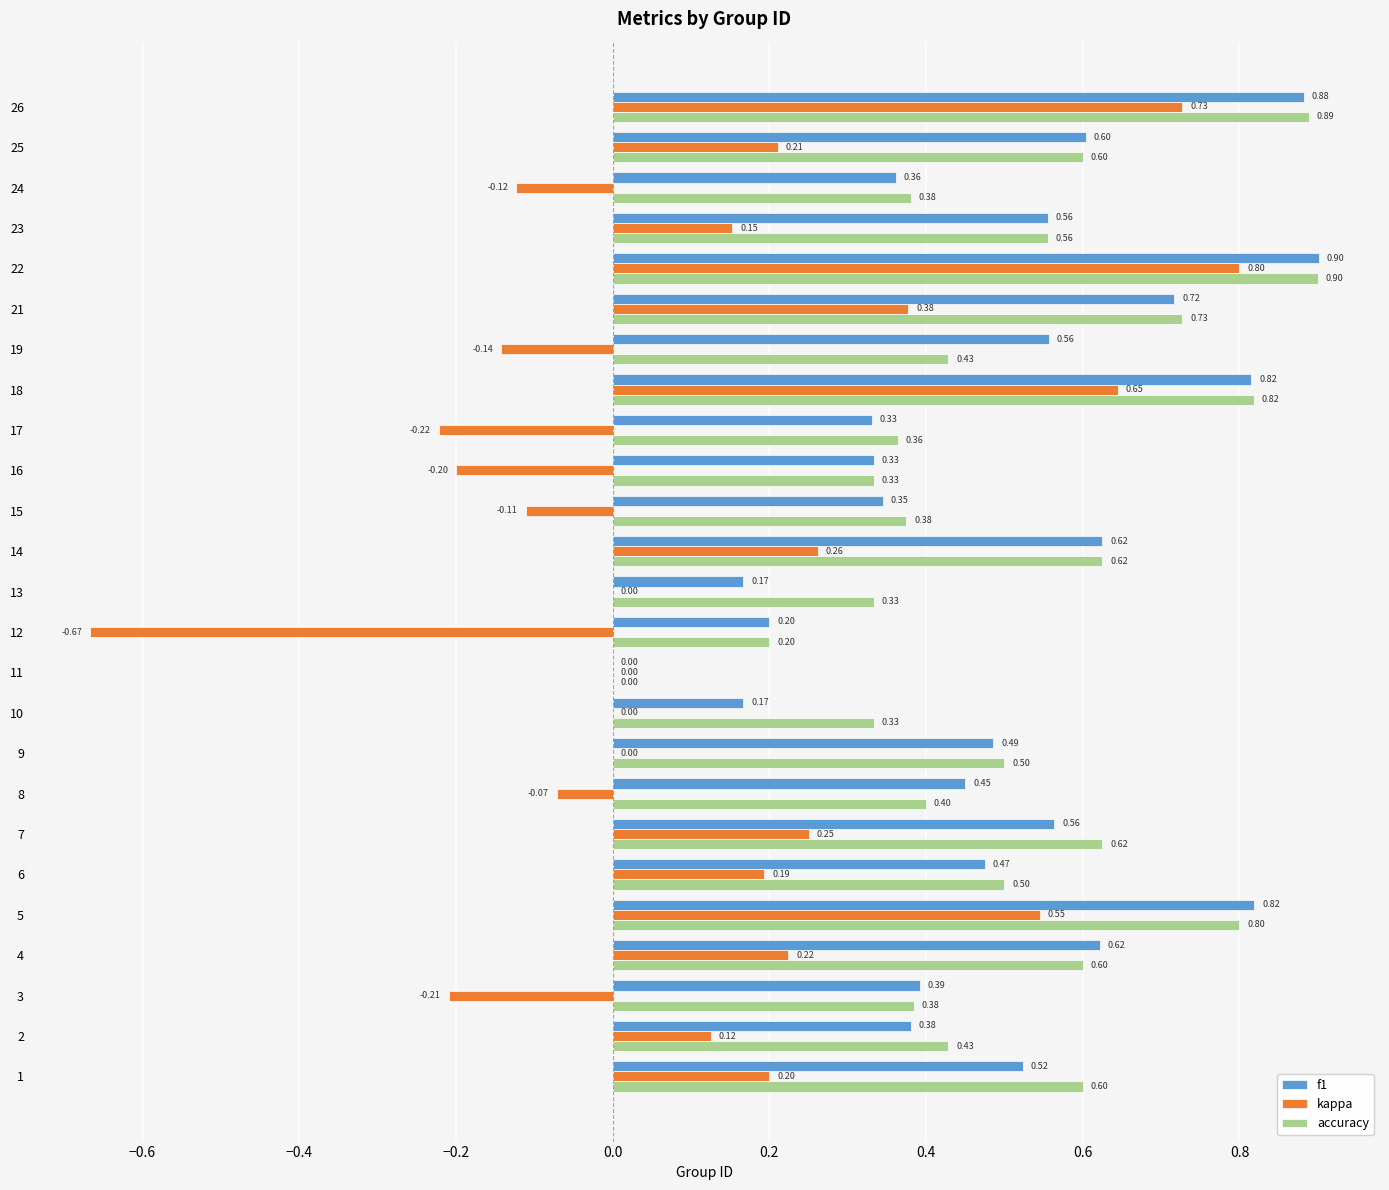

What is the total value across all series at 2?

0.9